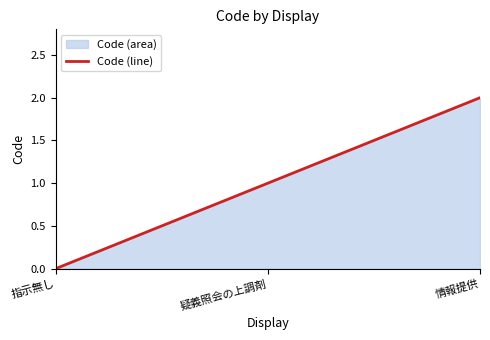

How many positive values are there?

2